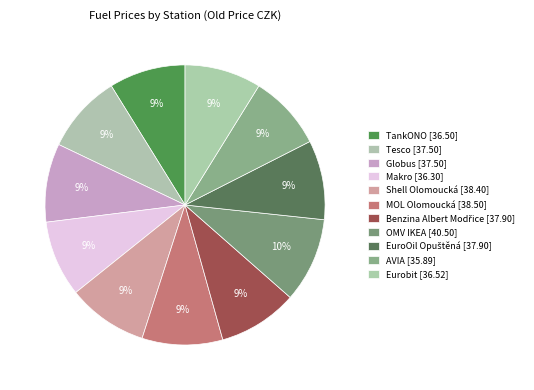

Does OMV IKEA represent more than half of the total?

No